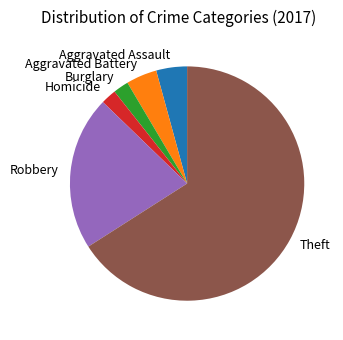

What is the largest slice in the pie chart?

Theft